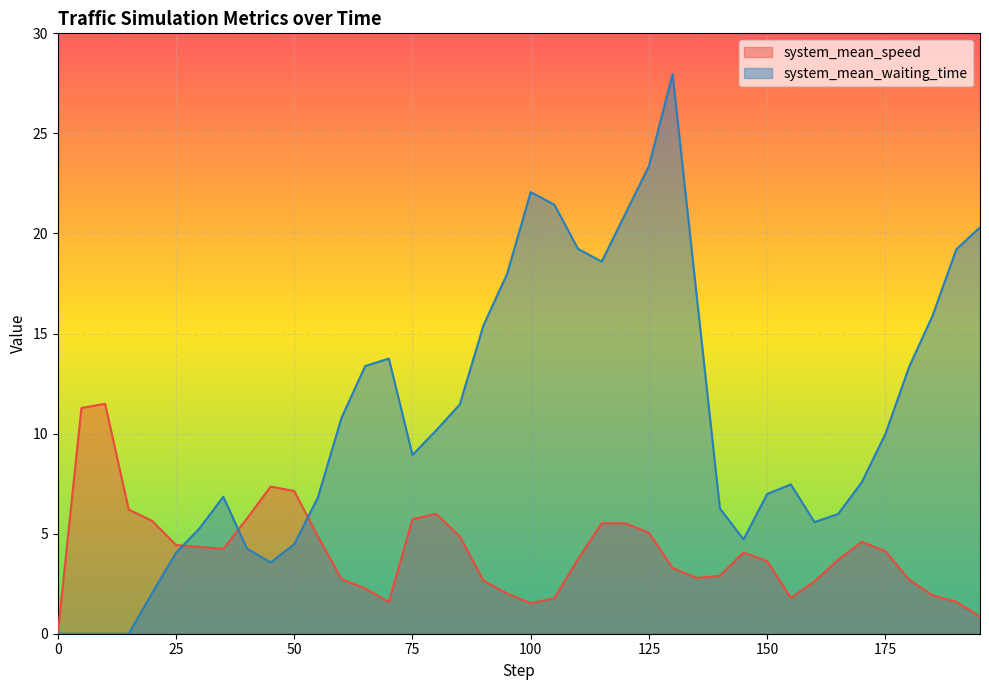

What value does the system_mean_speed series have at 70.0?

1.6